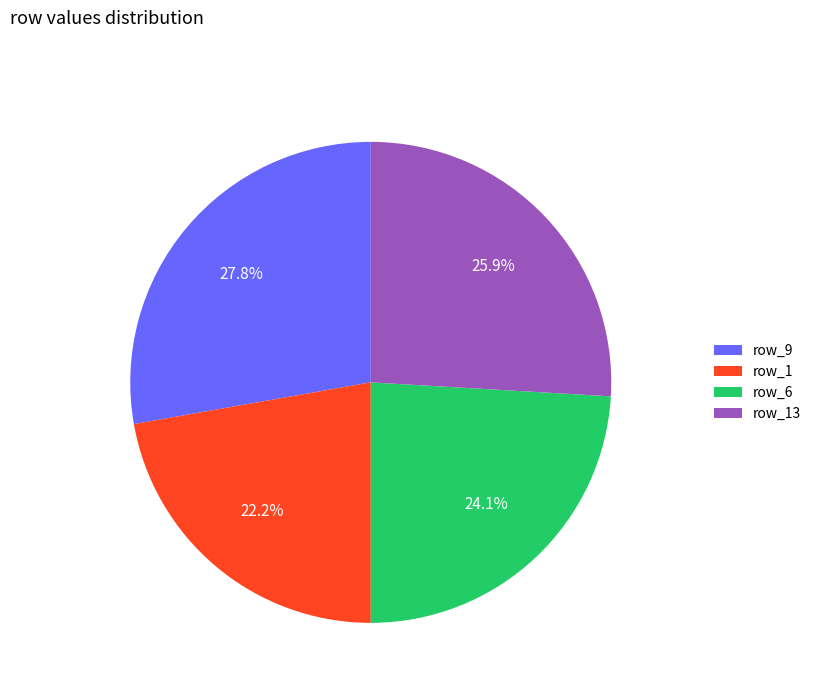

Count the number of slices in the pie.

4